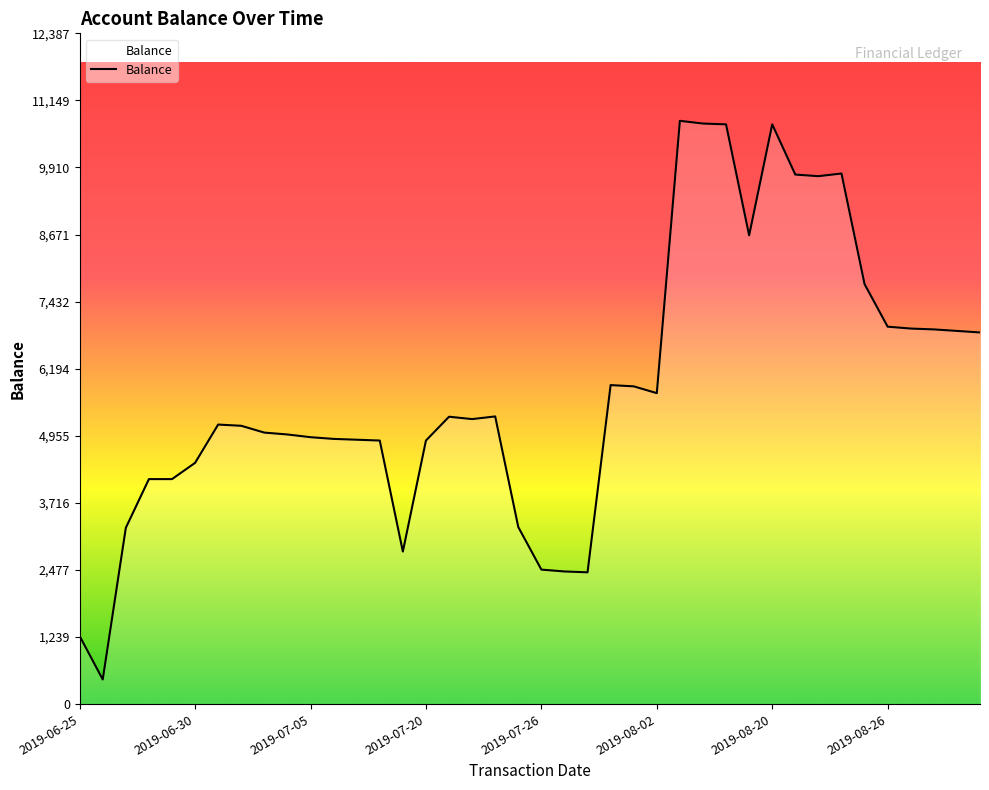

What is the smallest value displayed?

455.7